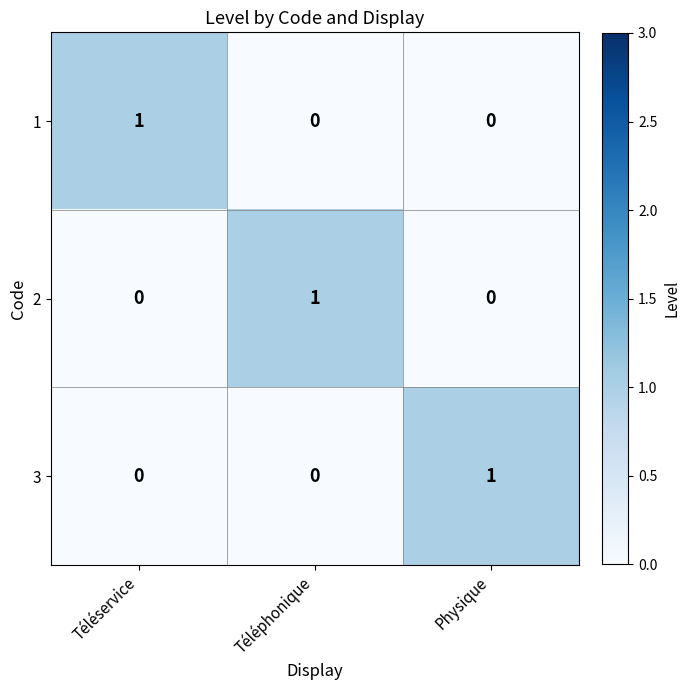

True or false: 2 has a value of 2 at Téléphonique.

False